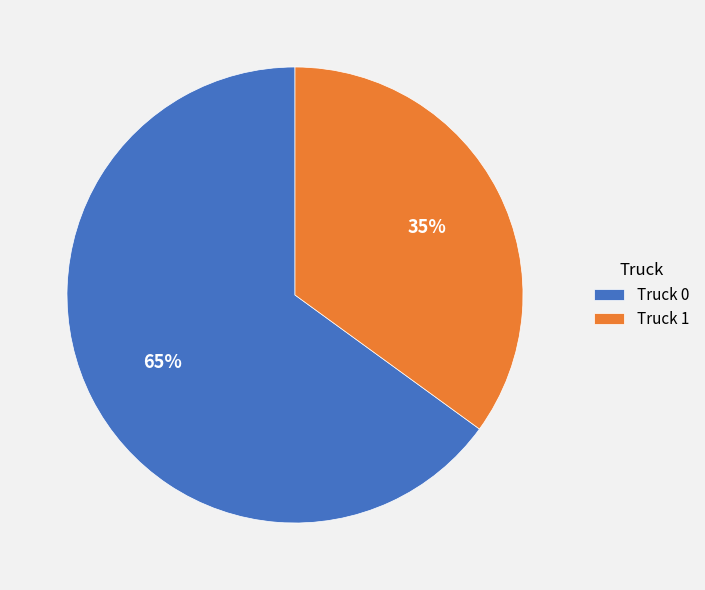

Rank the categories by value from lowest to highest.

Truck 1, Truck 0